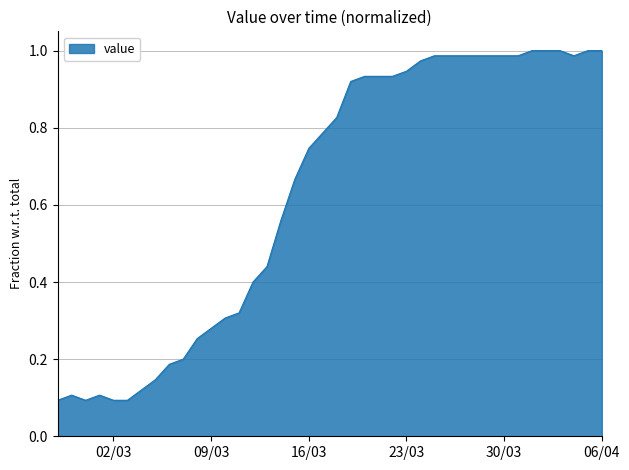

Which category has the lowest value across all series?

2020-02-27